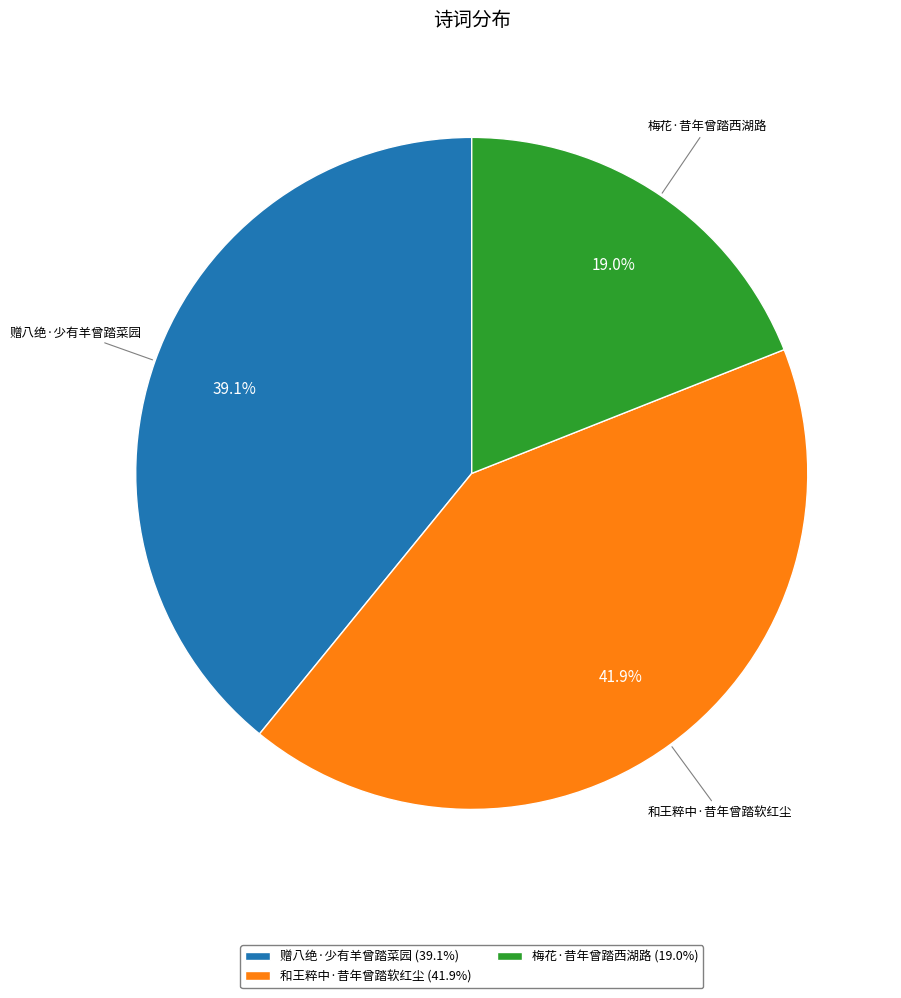

To the nearest percent, what is the difference between the largest and smallest slice percentages?

23%